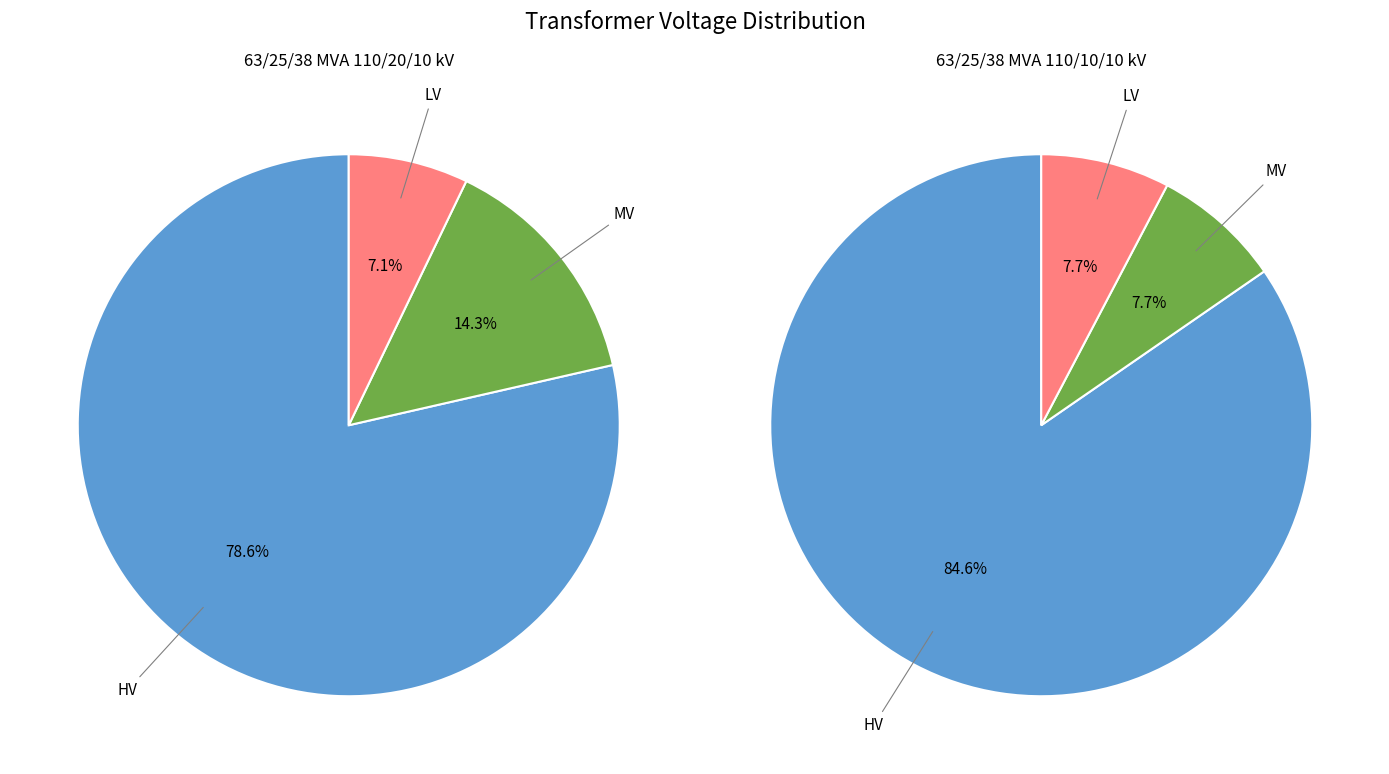

To the nearest percent, what percentage of the pie is vn_lv_kv?

7%